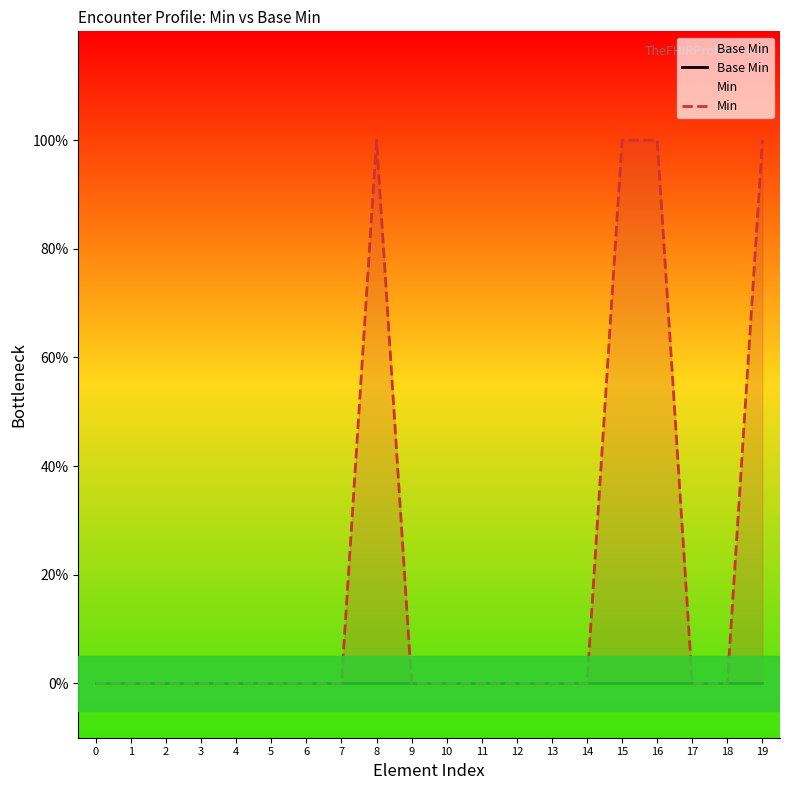

What is the maximum value shown in the chart?

1